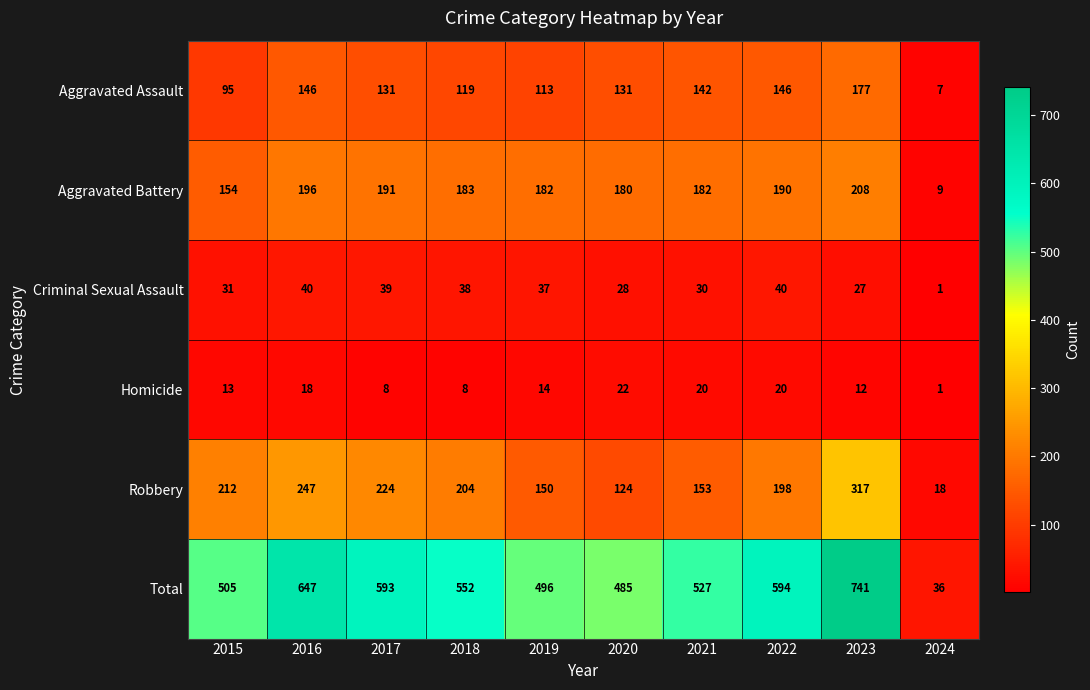

Where is Robbery nearest to the value 167?

2021